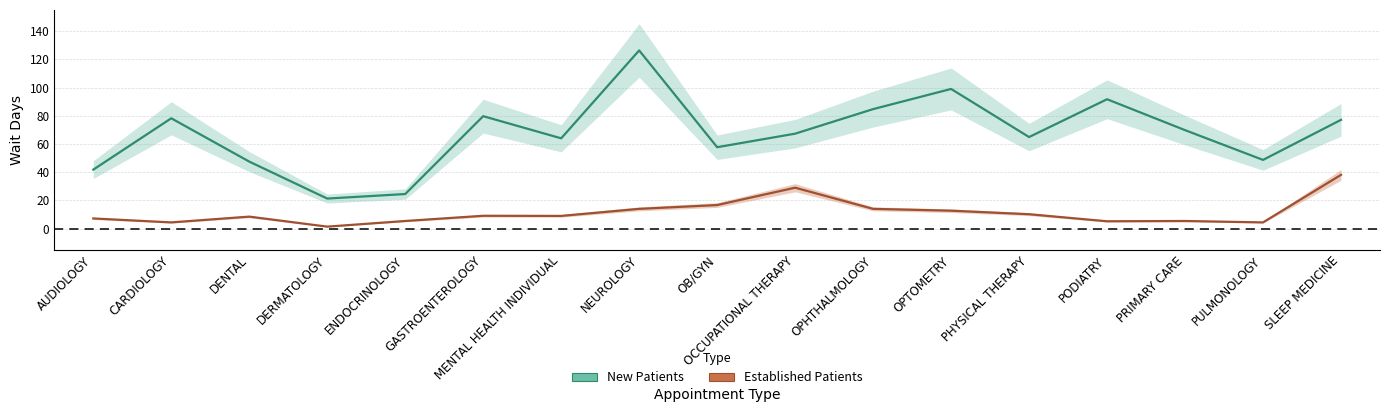

What is the value of the NewPatients point at the 3rd from the left?

47.5